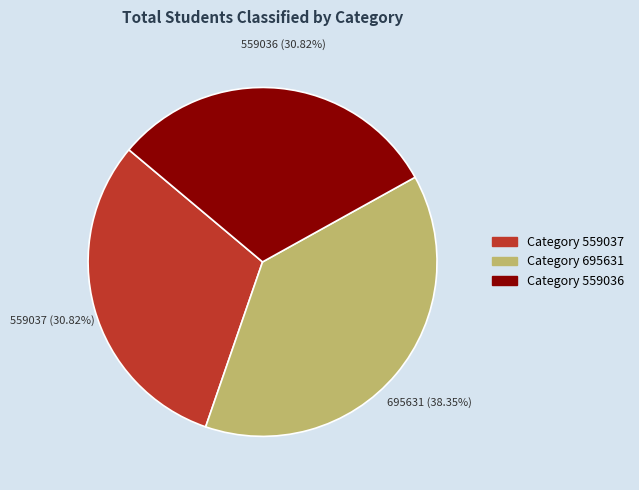

Is there a majority slice in this chart?

No